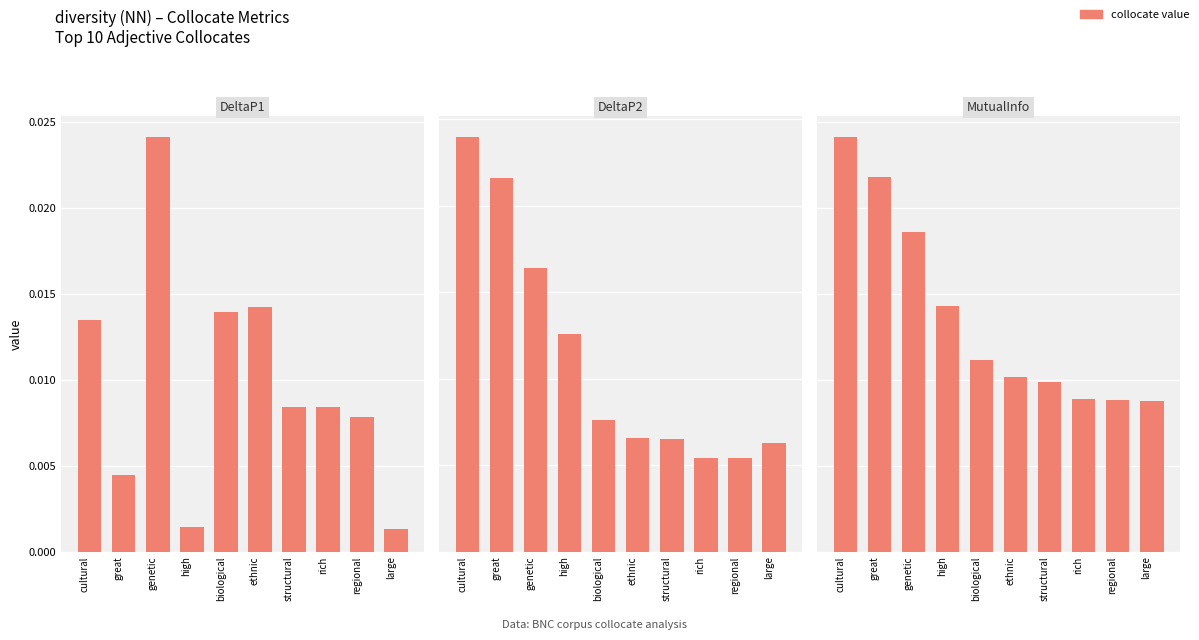

Which series has the largest total across all categories?

MutualInfo